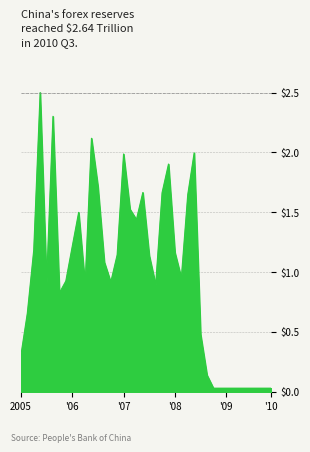

Does the chart have visible grid lines?

Yes